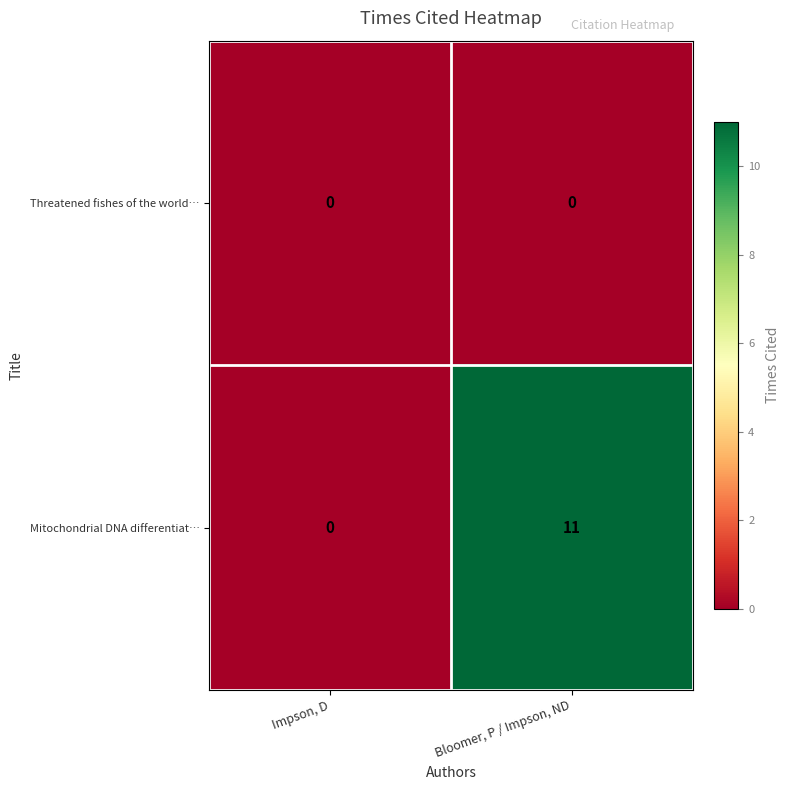

At which category is the sum across all series the highest?

Bloomer, P / Impson, ND